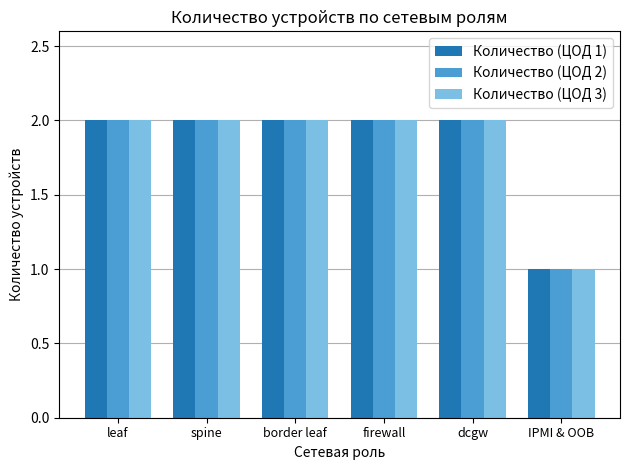

The value of Количество (ЦОД 2) at leaf is 2. True or false?

True